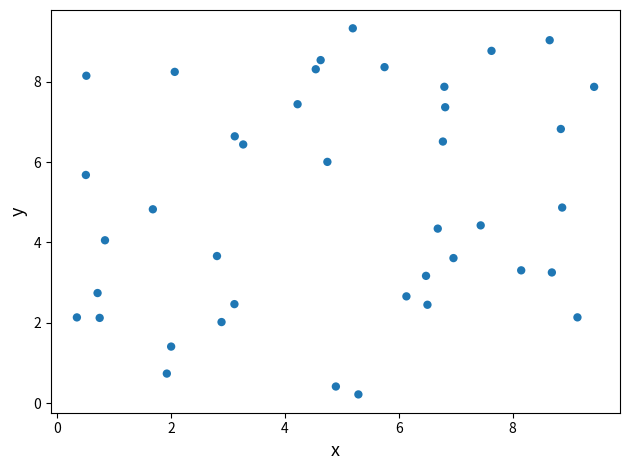

What is the range of X values (max minus min)?

9.1